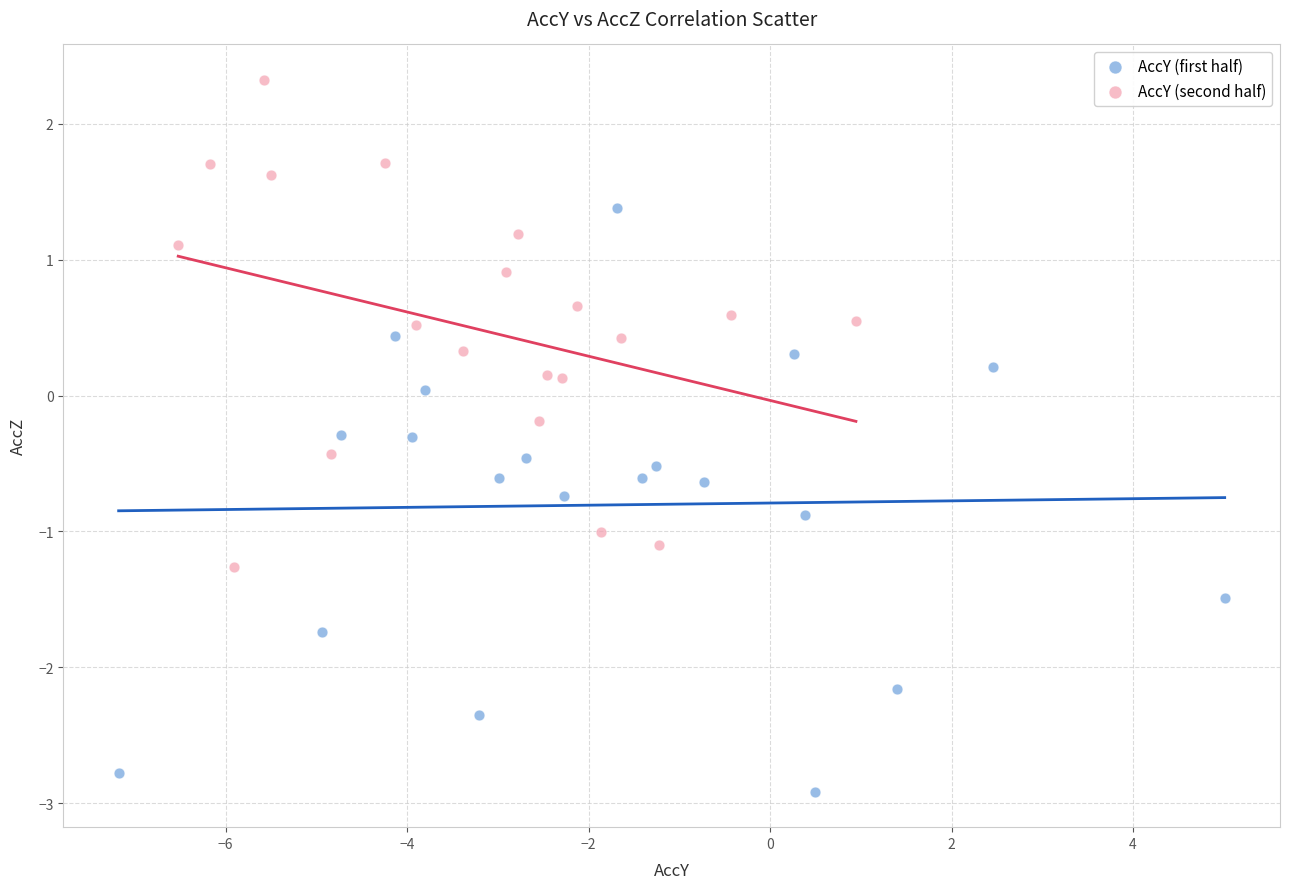

Which series reaches the minimum Y coordinate?

AccY (first half)